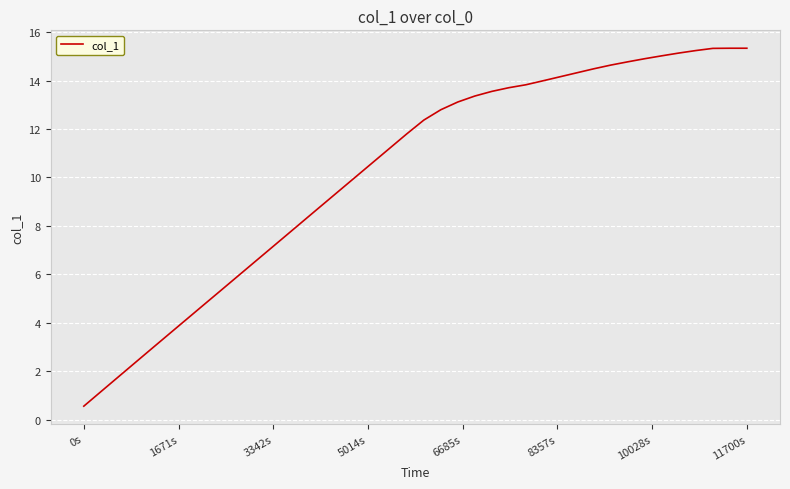

How many distinct data groups are displayed?

1